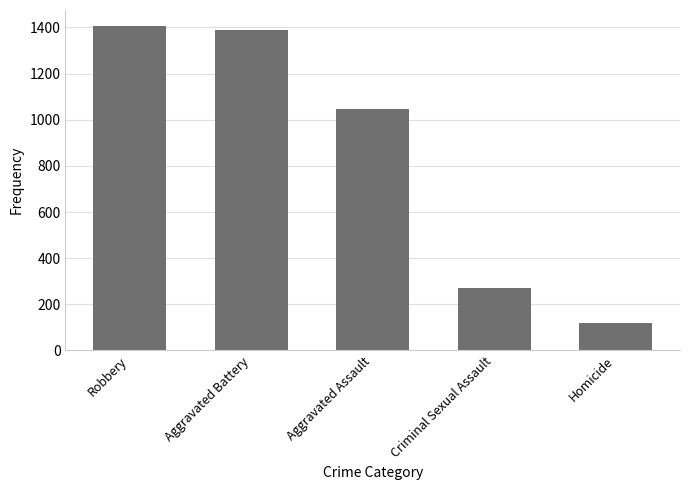

True or false: the data shows 64 at Homicide.

False